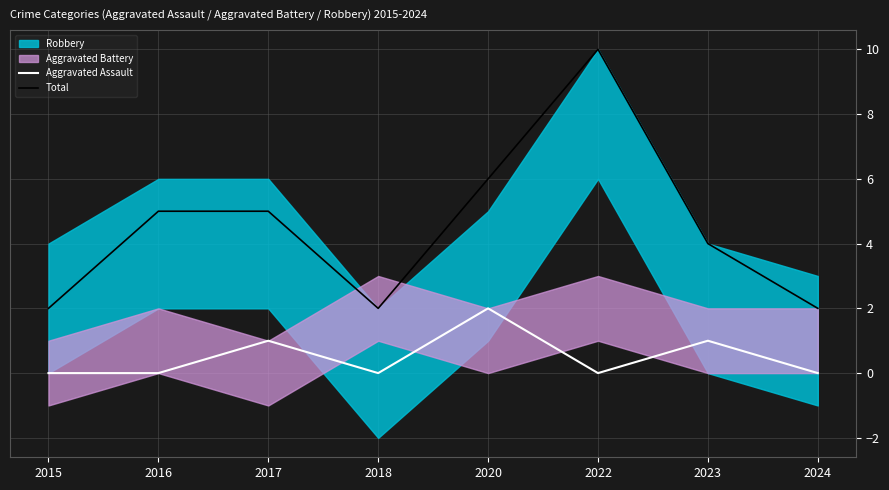

Between 2020 and 2015, which is larger?

2020